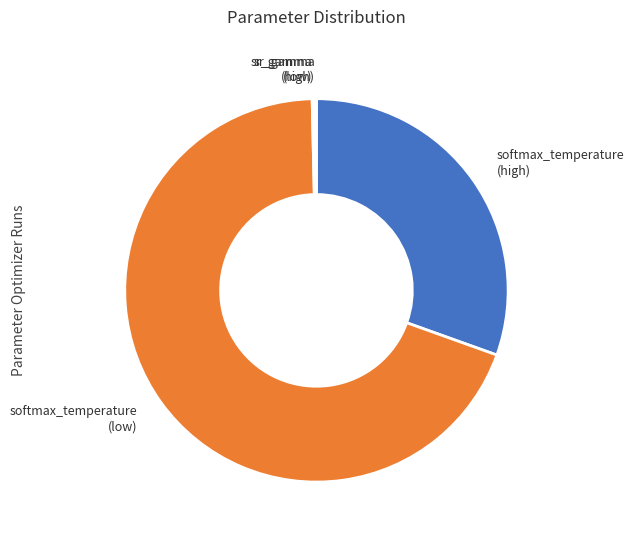

Is the sum of softmax_temperature (low) and softmax_temperature (high) greater than half?

Yes